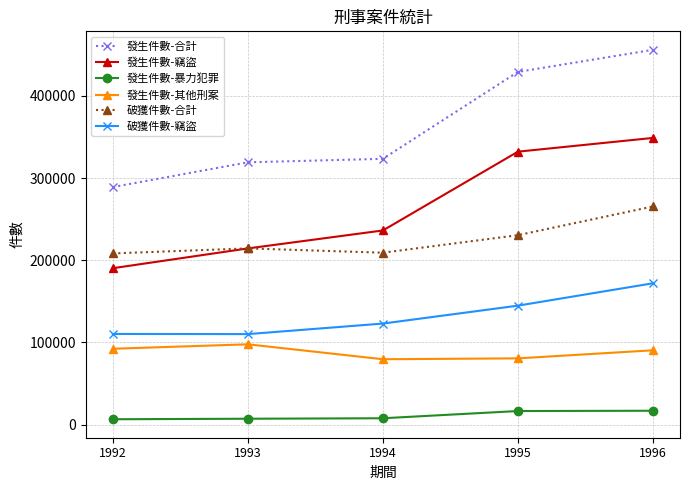

True or false: 發生件數-合計 has more than 2 points higher than both neighbors.

False